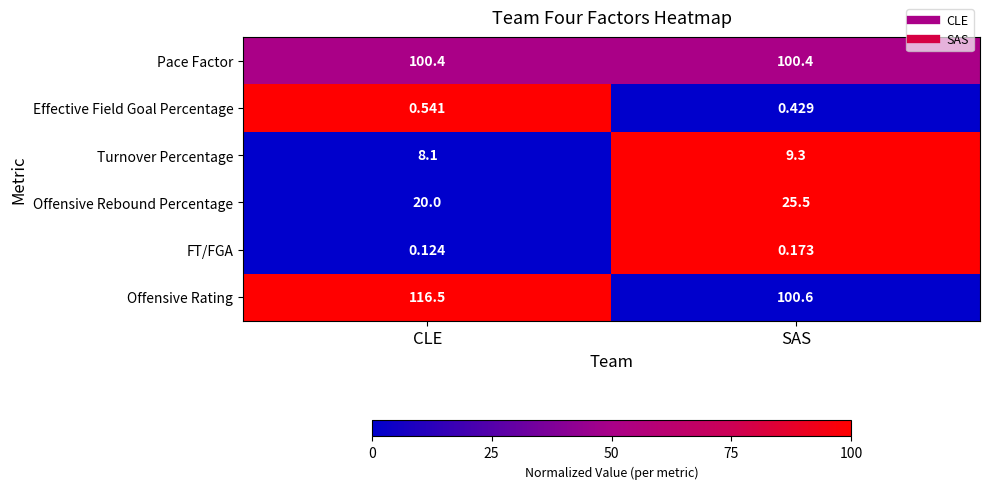

At which label is Effective Field Goal Percentage closest to 0?

SAS